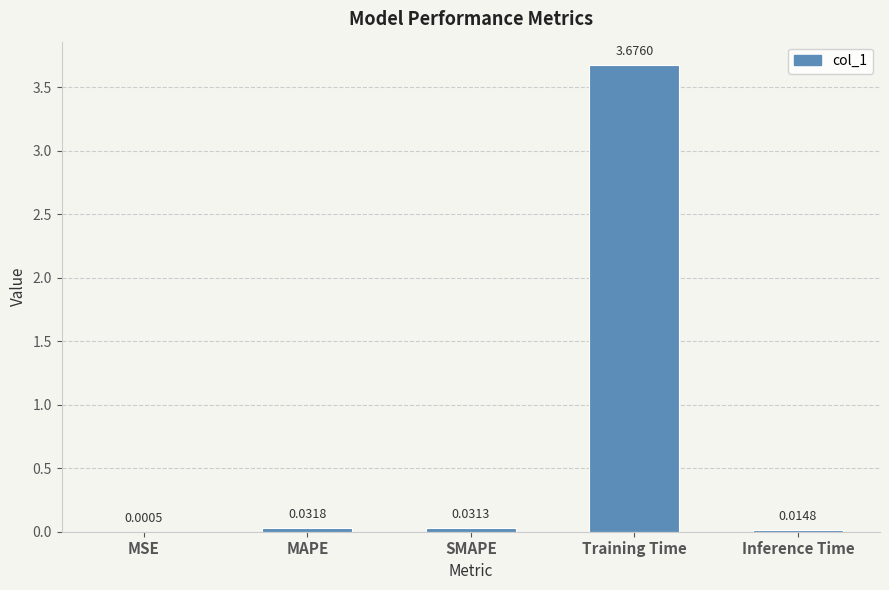

What is the sum of all values?

3.8